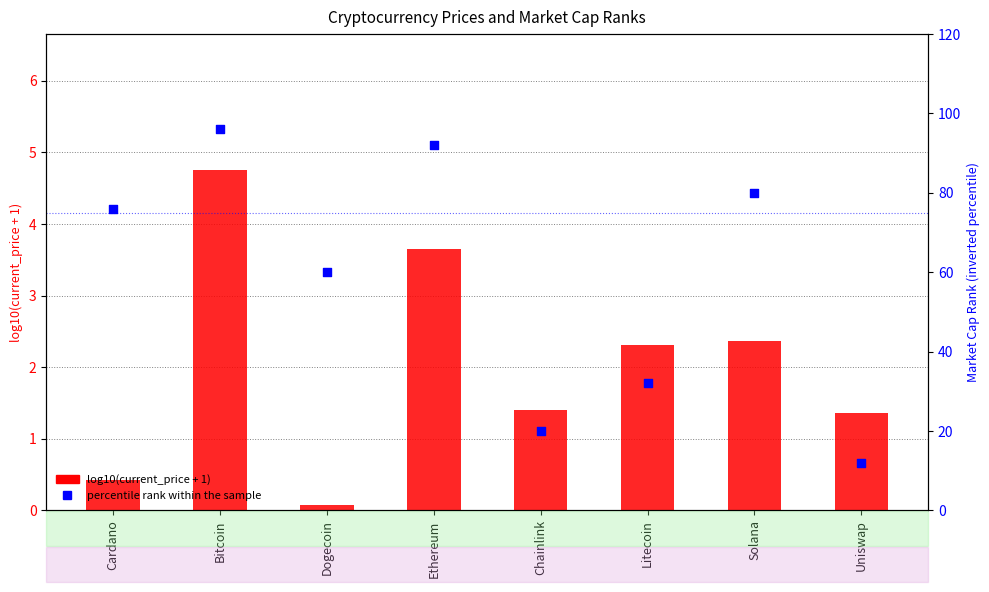

Which series has the largest Y range (max minus min)?

percentile rank within the sample